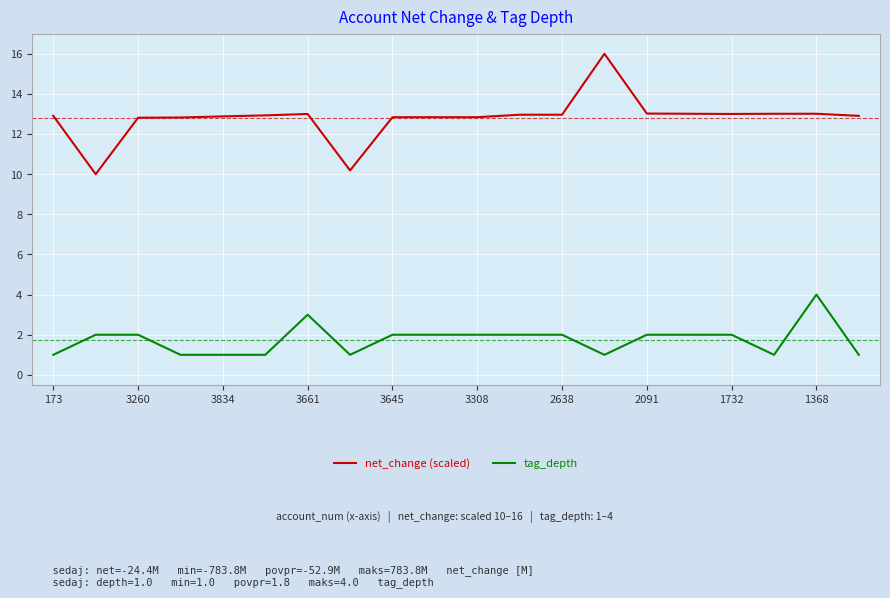

Rank the series by their average value, from lowest to highest.

tag_depth, net_change (scaled)